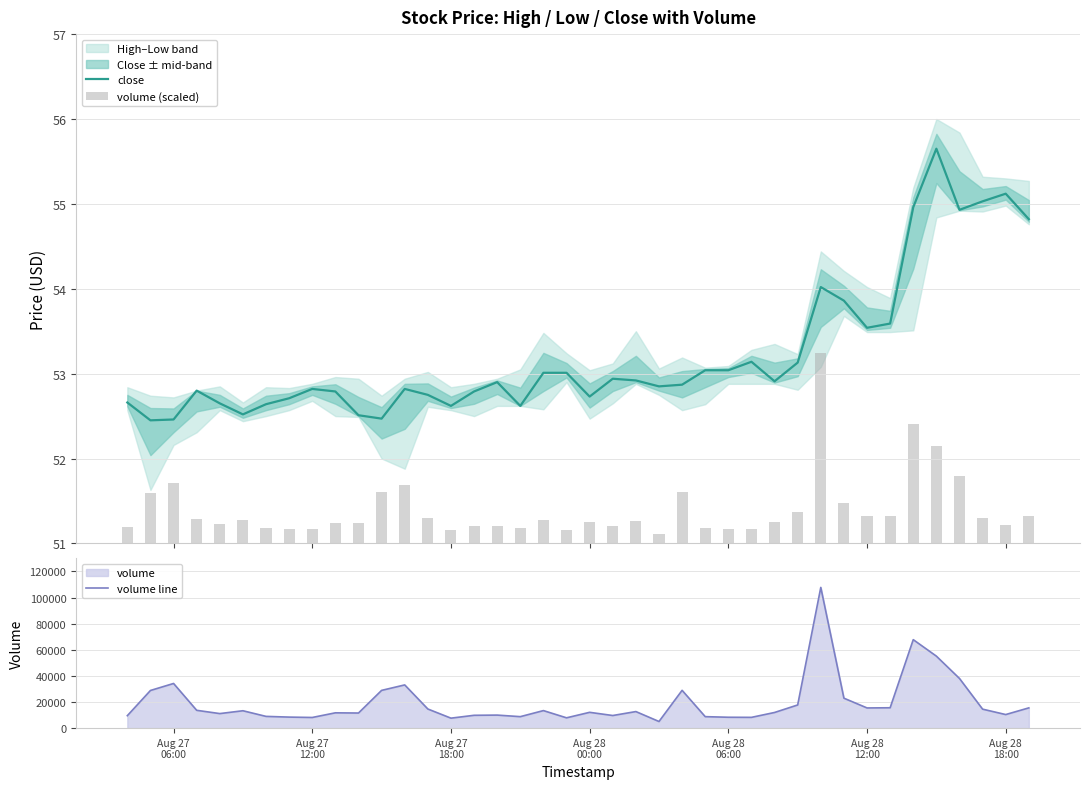

What is the highest value of the volume (scaled) series?

2.2